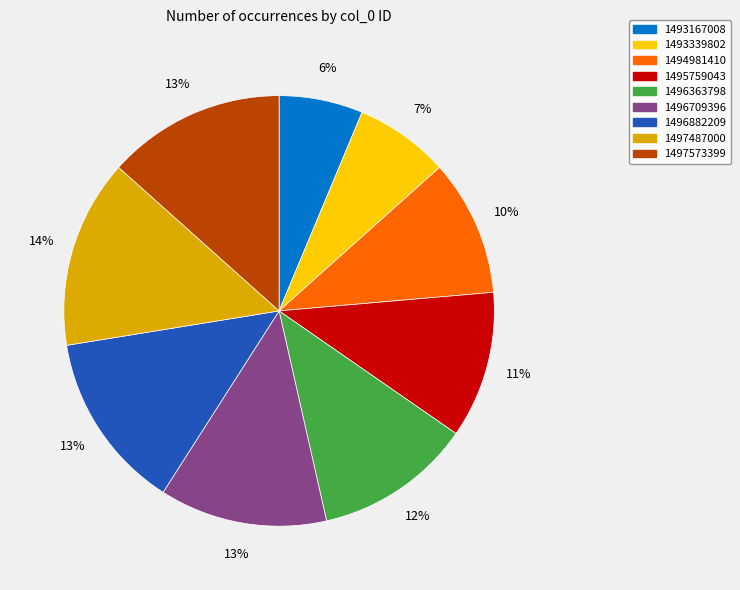

To the nearest percent, what is the average slice percentage?

11%